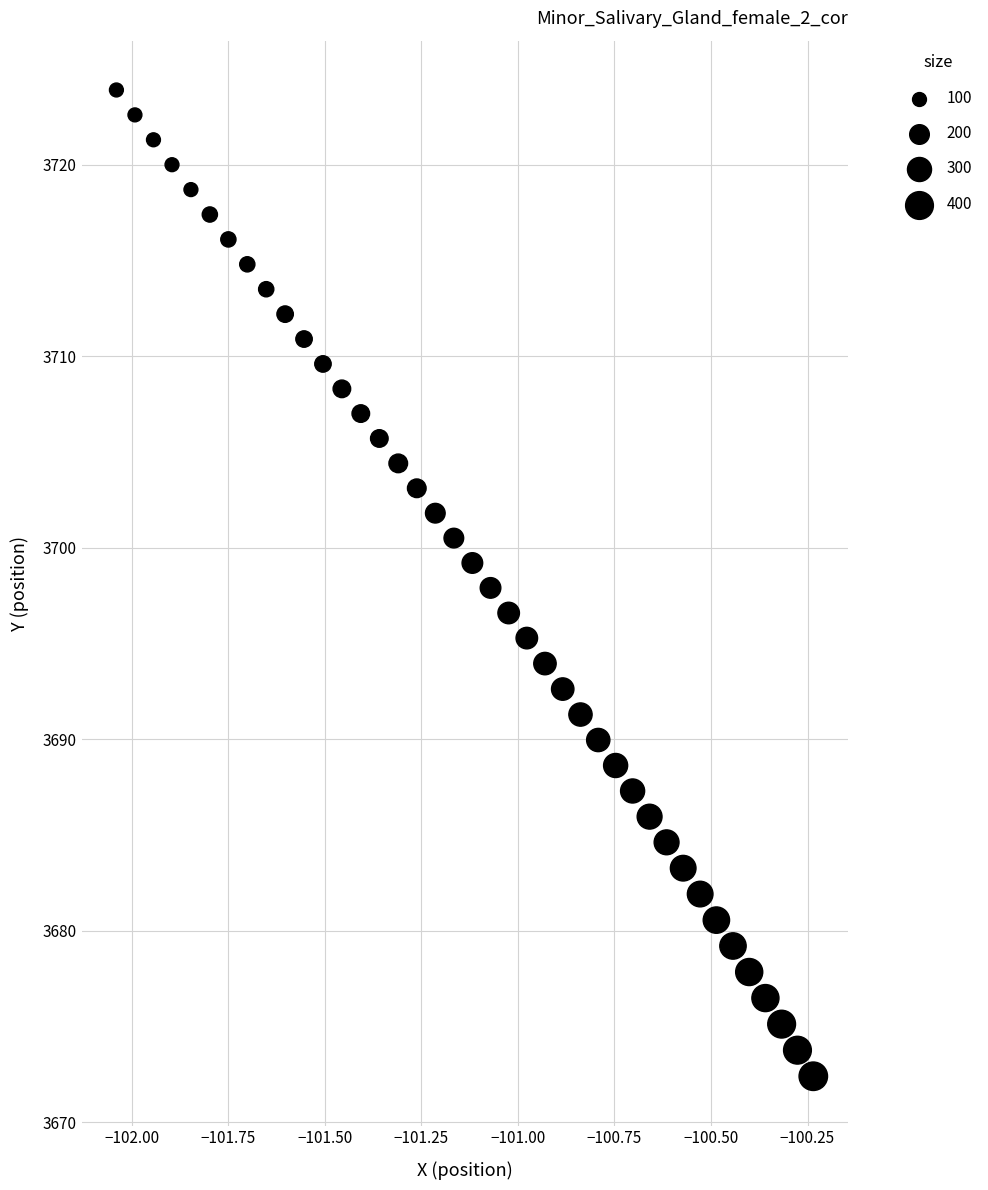

What is the range of X values (max minus min)?

1.8